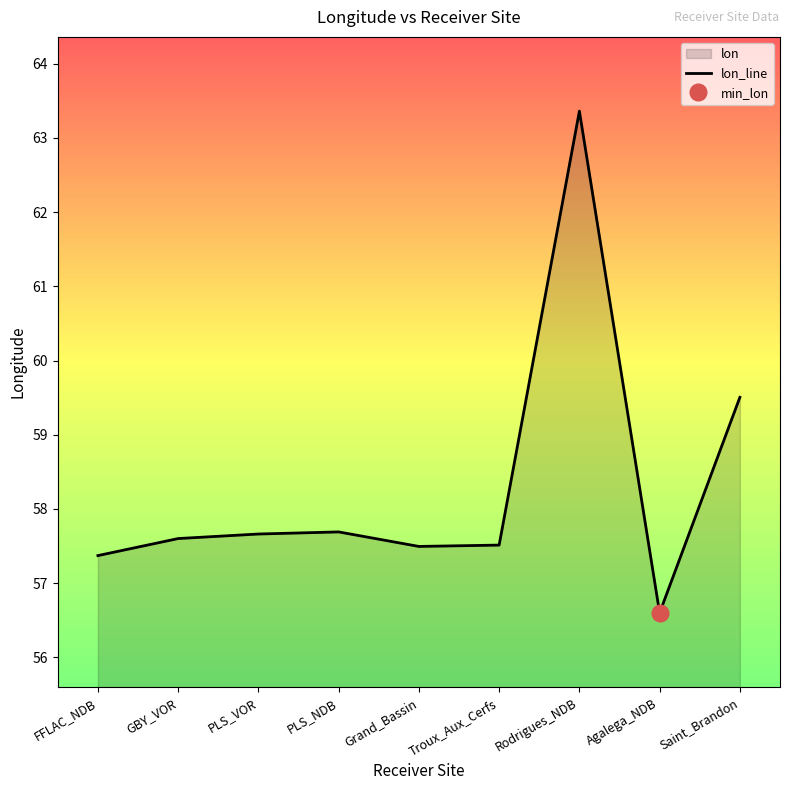

Reading left to right, list all the values displayed in this chart.

57.4	57.6	57.7	57.7	57.5	57.5	63.4	56.6	59.5